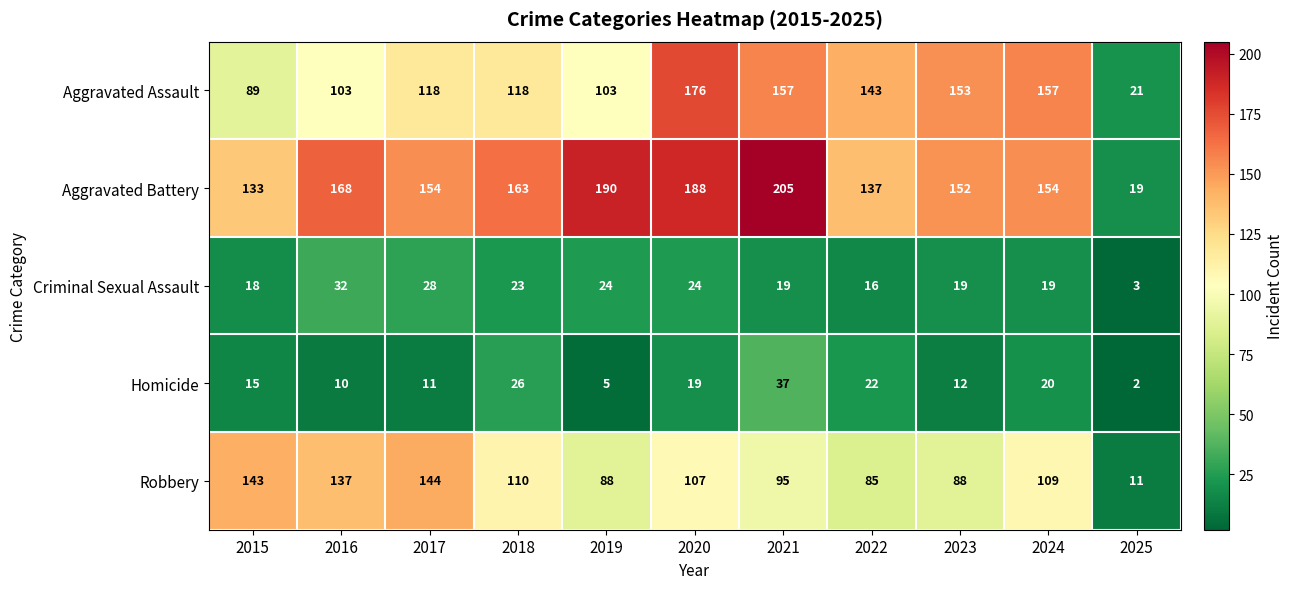

What is the difference between the second highest and minimum values in the Robbery series?

132